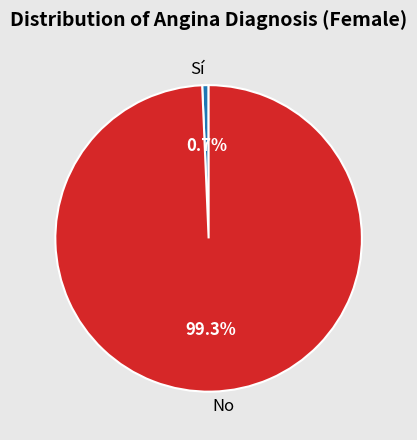

Does No account for over 50% of the chart?

Yes